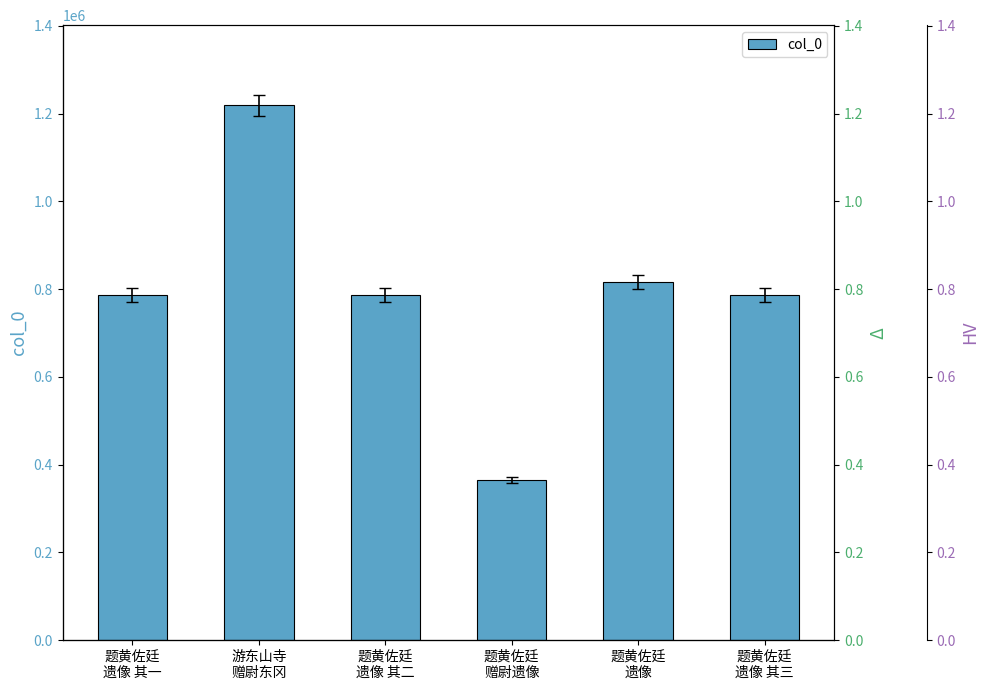

What is the sum of all values?

4756797